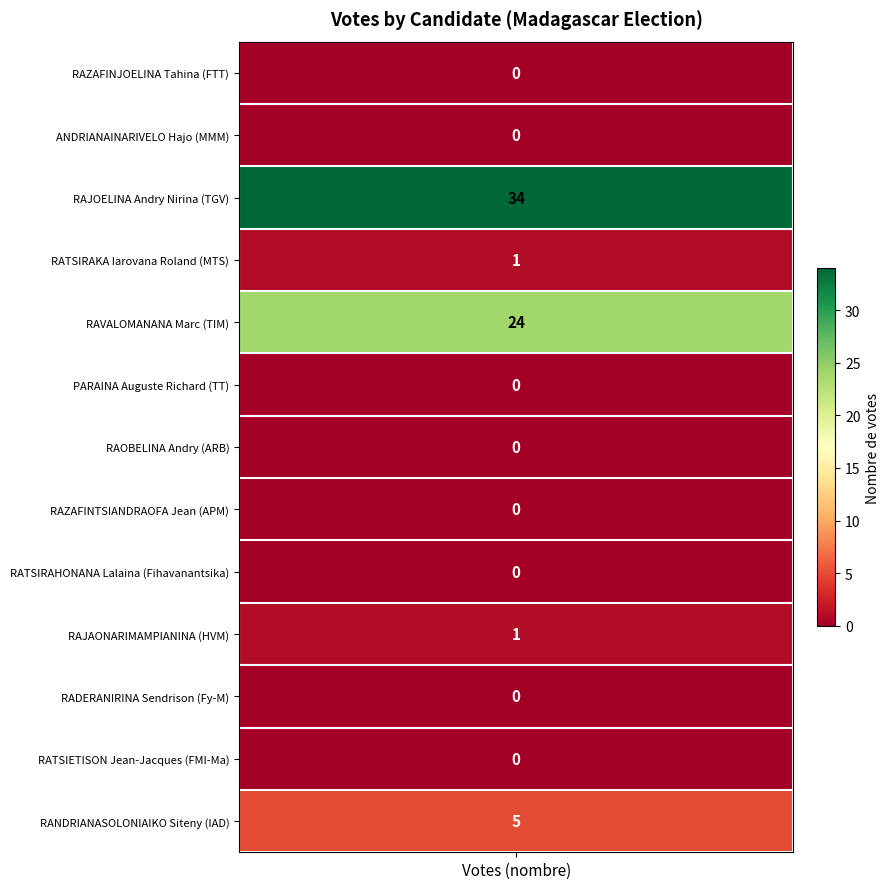

True or false: the data shows -21 at RAZAFINJOELINA Tahina.

False